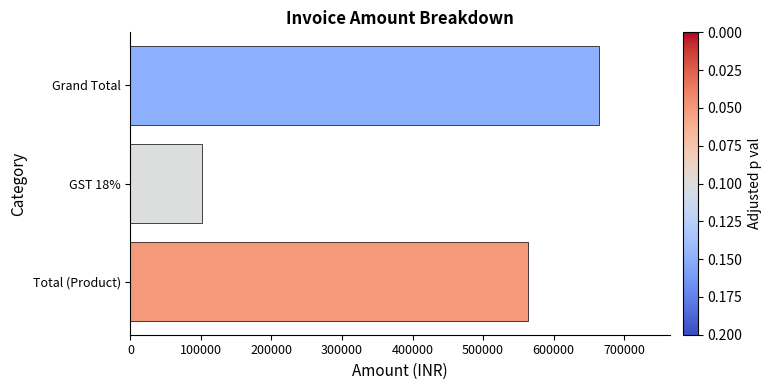

What is the ratio of the value at Total (Product) to the value at GST 18%?

5.6